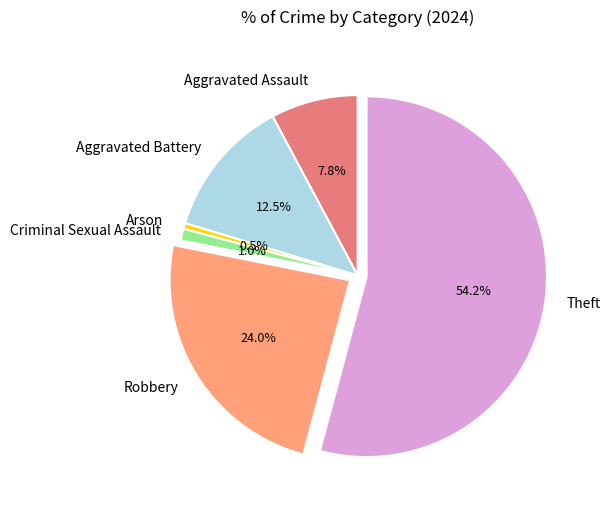

Which category has the biggest portion of the pie?

Theft